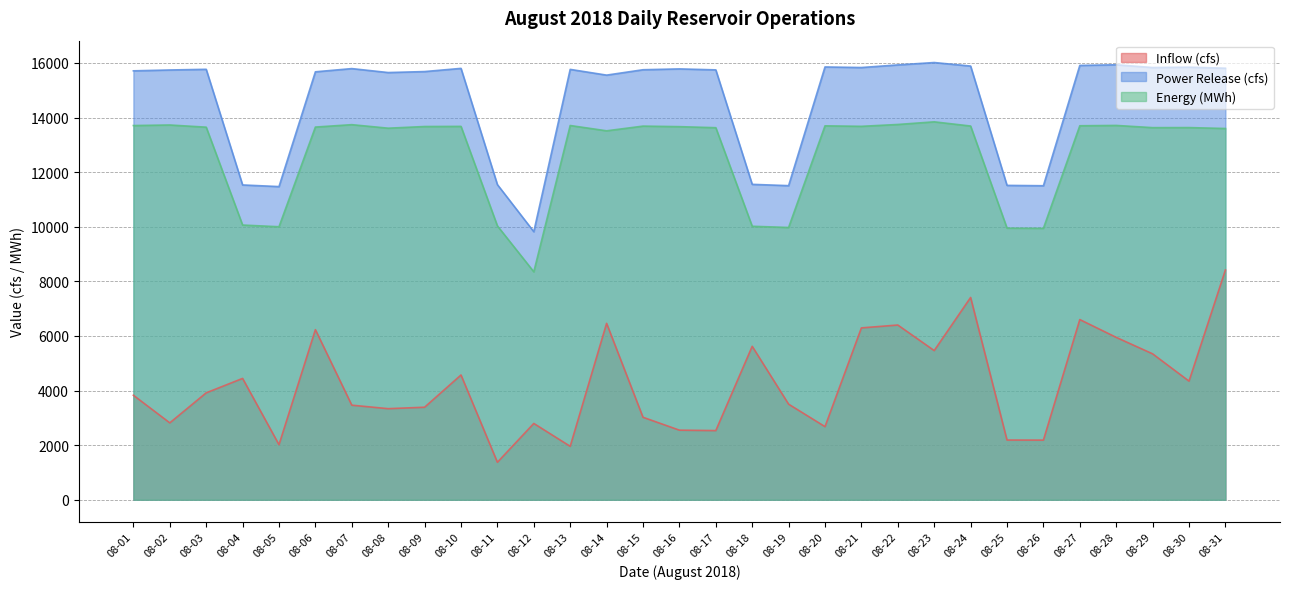

Which series has the largest range (max minus min)?

Inflow (cfs)